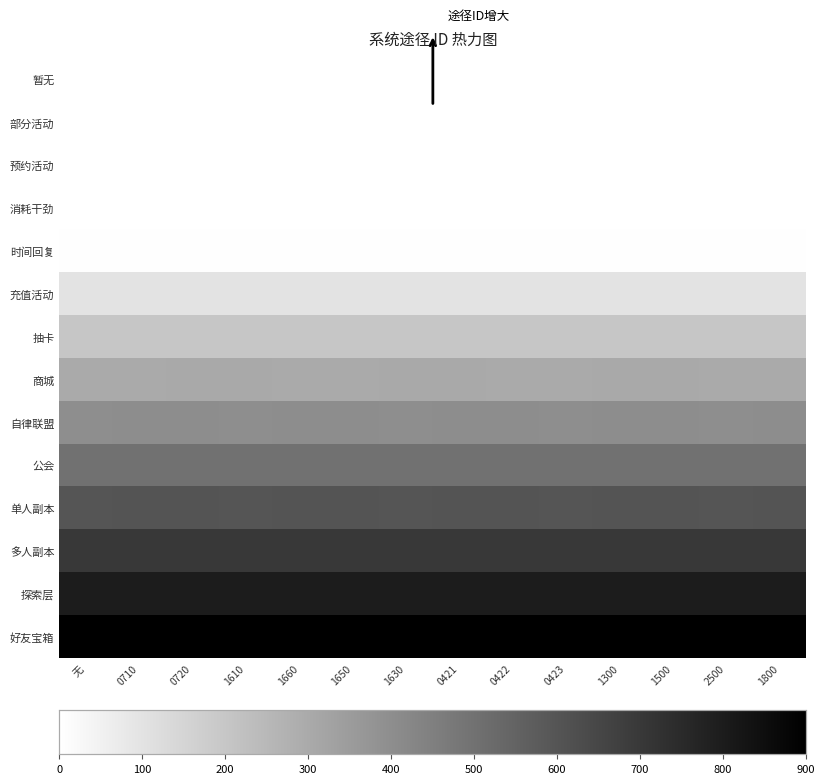

Reading right to left, extract all data points from this chart.

暂无: 1800=0.0	2500=0.0	1500=0.0	1300=0.0	0423=0.0	0422=0.0	0421=0.0	1630=0.0	1650=0.0	1660=0.0	1610=0.0	0720=0.0	0710=0.0	无=0.0
部分活动: 1800=0.0	2500=0.0	1500=0.0	1300=0.0	0423=0.0	0422=0.0	0421=0.0	1630=0.0	1650=0.0	1660=0.0	1610=0.0	0720=0.0	0710=0.0	无=0.0
预约活动: 1800=0.0	2500=0.0	1500=0.0	1300=0.0	0423=0.0	0422=0.0	0421=0.0	1630=0.0	1650=0.0	1660=0.0	1610=0.0	0720=0.0	0710=0.0	无=0.0
消耗干劲: 1800=0.0	2500=0.0	1500=0.0	1300=0.0	0423=0.0	0422=0.0	0421=0.0	1630=0.0	1650=0.0	1660=0.0	1610=0.0	0720=0.0	0710=0.0	无=0.0
时间回复: 1800=0.0	2500=0.0	1500=0.0	1300=0.0	0423=0.0	0422=0.0	0421=0.0	1630=0.0	1650=0.0	1660=0.0	1610=0.0	0720=0.0	0710=0.0	无=0.0
充值活动: 1800=0.1	2500=0.1	1500=0.1	1300=0.1	0423=0.1	0422=0.1	0421=0.1	1630=0.1	1650=0.1	1660=0.1	1610=0.1	0720=0.1	0710=0.1	无=0.1
抽卡: 1800=0.2	2500=0.2	1500=0.2	1300=0.2	0423=0.2	0422=0.2	0421=0.2	1630=0.2	1650=0.2	1660=0.2	1610=0.2	0720=0.2	0710=0.2	无=0.2
商城: 1800=0.3	2500=0.3	1500=0.3	1300=0.3	0423=0.3	0422=0.3	0421=0.3	1630=0.3	1650=0.3	1660=0.3	1610=0.3	0720=0.3	0710=0.3	无=0.3
自律联盟: 1800=0.4	2500=0.4	1500=0.4	1300=0.4	0423=0.4	0422=0.4	0421=0.4	1630=0.4	1650=0.4	1660=0.4	1610=0.4	0720=0.4	0710=0.4	无=0.4
公会: 1800=0.6	2500=0.6	1500=0.6	1300=0.6	0423=0.6	0422=0.6	0421=0.6	1630=0.6	1650=0.6	1660=0.6	1610=0.6	0720=0.6	0710=0.6	无=0.6
单人副本: 1800=0.7	2500=0.7	1500=0.7	1300=0.7	0423=0.7	0422=0.7	0421=0.7	1630=0.7	1650=0.7	1660=0.7	1610=0.7	0720=0.7	0710=0.7	无=0.7
多人副本: 1800=0.8	2500=0.8	1500=0.8	1300=0.8	0423=0.8	0422=0.8	0421=0.8	1630=0.8	1650=0.8	1660=0.8	1610=0.8	0720=0.8	0710=0.8	无=0.8
探索层: 1800=0.9	2500=0.9	1500=0.9	1300=0.9	0423=0.9	0422=0.9	0421=0.9	1630=0.9	1650=0.9	1660=0.9	1610=0.9	0720=0.9	0710=0.9	无=0.9
好友宝箱: 1800=1.0	2500=1.0	1500=1.0	1300=1.0	0423=1.0	0422=1.0	0421=1.0	1630=1.0	1650=1.0	1660=1.0	1610=1.0	0720=1.0	0710=1.0	无=1.0